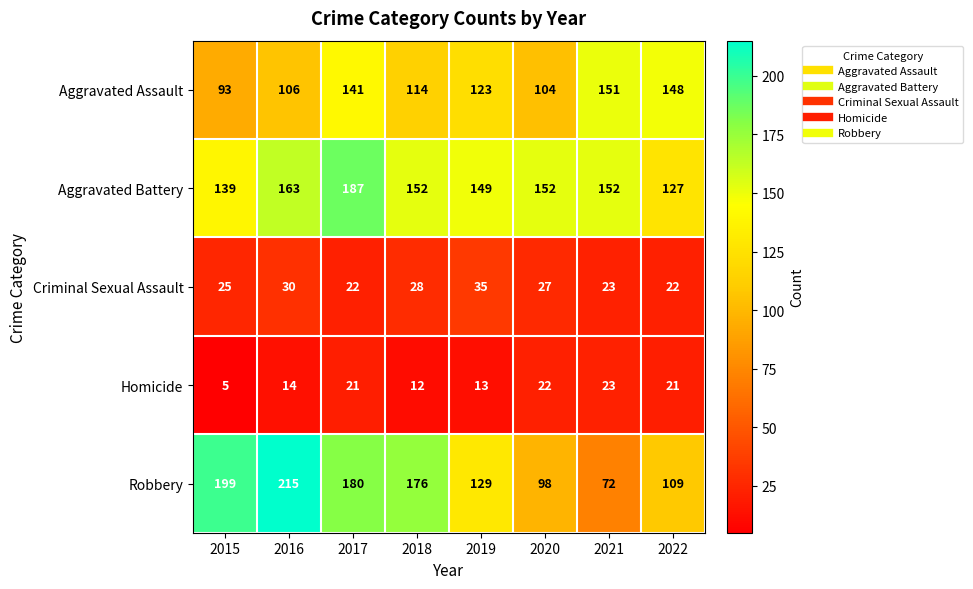

Which series changed the most between 2019 and 2021?

Robbery